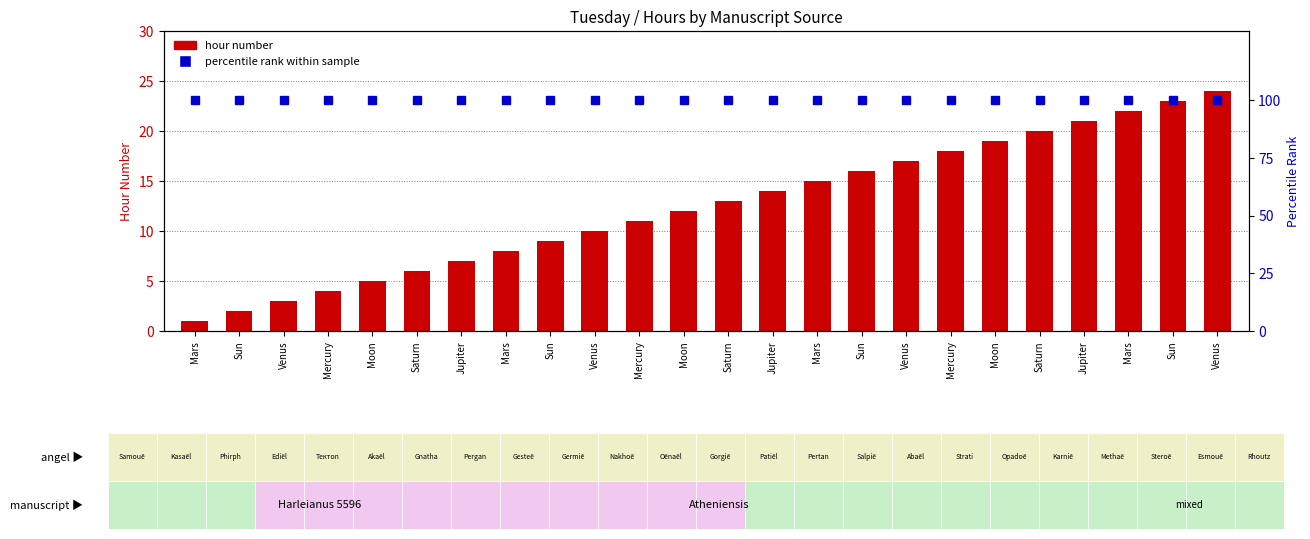

Reading left to right, list all the values displayed in this chart.

hour number: Mars=1	Sun=2	Venus=3	Mercury=4	Moon=5	Saturn=6	Jupiter=7	Mars=8	Sun=9	Venus=10	Mercury=11	Moon=12	Saturn=13	Jupiter=14	Mars=15	Sun=16	Venus=17	Mercury=18	Moon=19	Saturn=20	Jupiter=21	Mars=22	Sun=23	Venus=24
percentile rank within sample: Mars=100	Sun=100	Venus=100	Mercury=100	Moon=100	Saturn=100	Jupiter=100	Mars=100	Sun=100	Venus=100	Mercury=100	Moon=100	Saturn=100	Jupiter=100	Mars=100	Sun=100	Venus=100	Mercury=100	Moon=100	Saturn=100	Jupiter=100	Mars=100	Sun=100	Venus=100